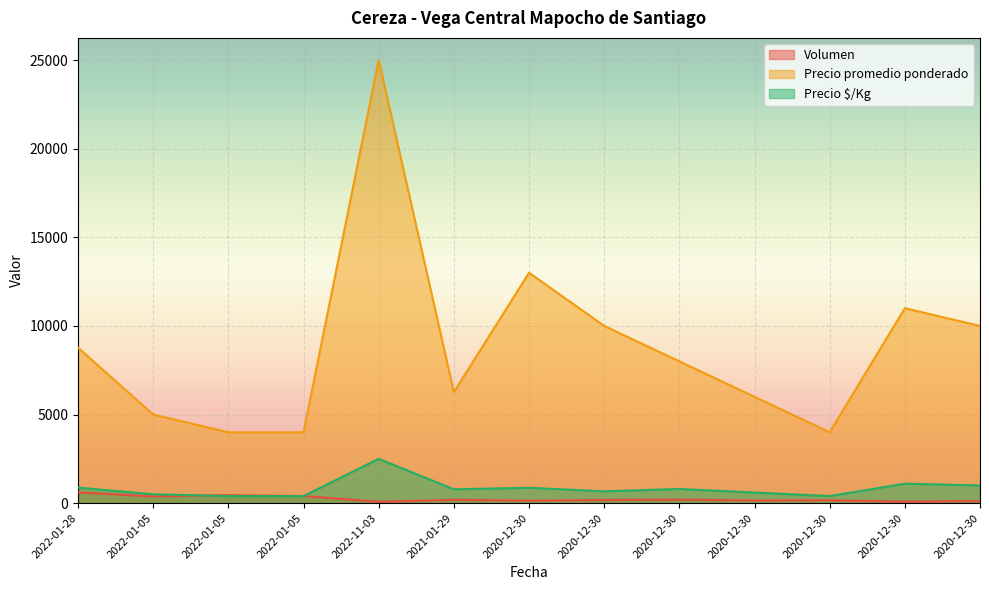

What is the value of the Volumen point at the 12th from the left?

140